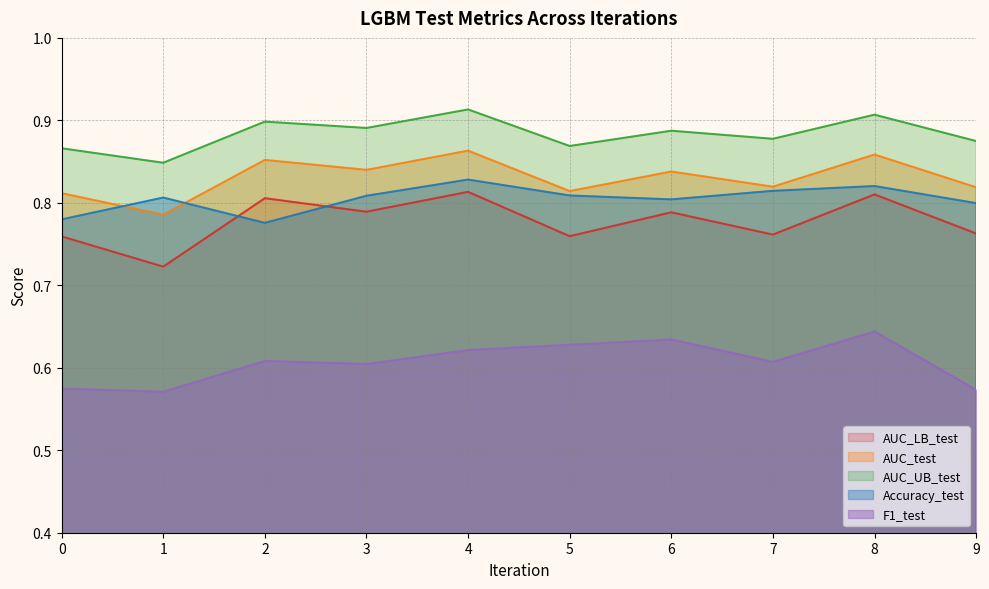

The AUC_test series shows 0.8 at 3. True or false?

True